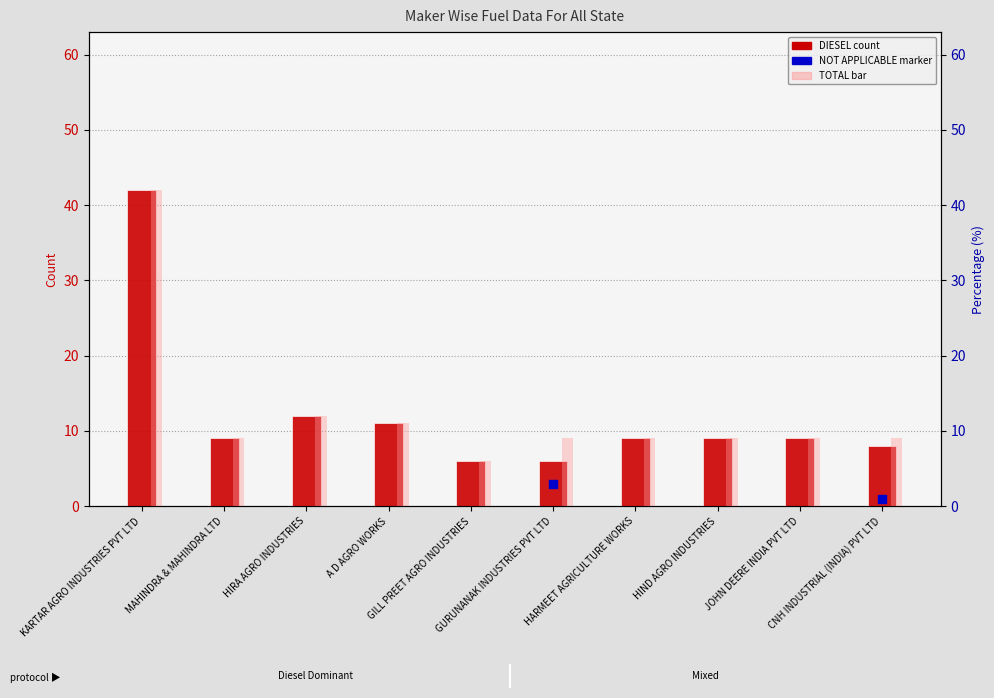

What are all the series names shown in the legend?

DIESEL, NOT APPLICABLE, TOTAL